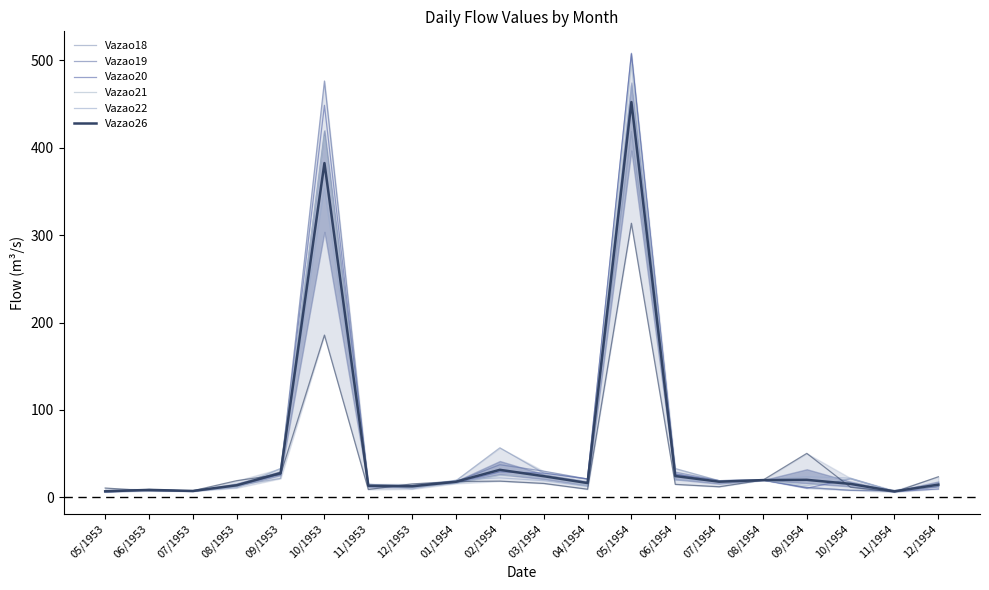

Between 11/1954 and 05/1954, which is larger?

05/1954